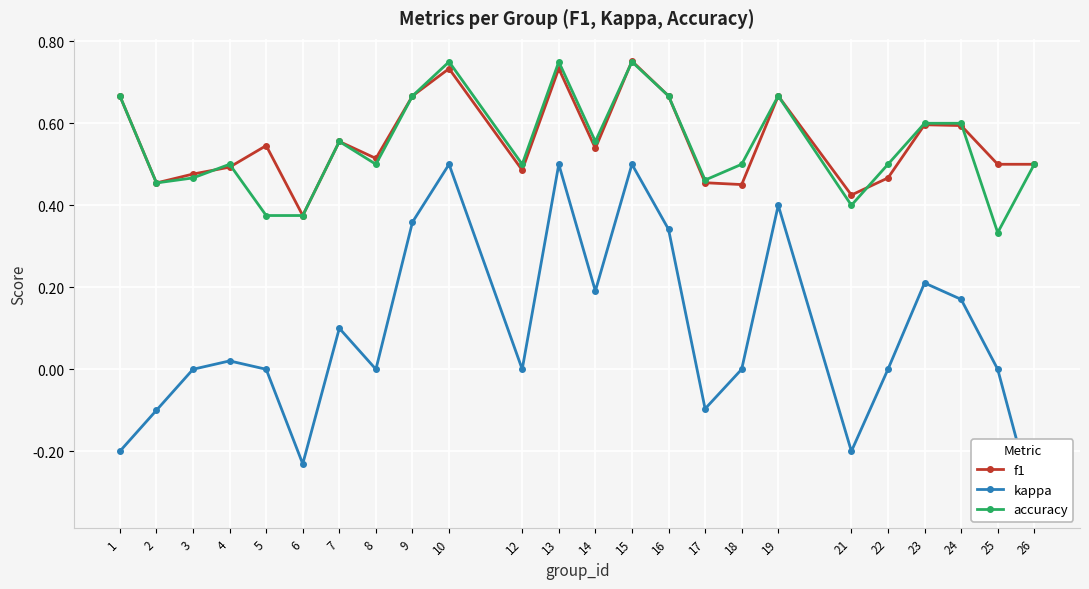

Which category has the lowest value in the kappa series?

26